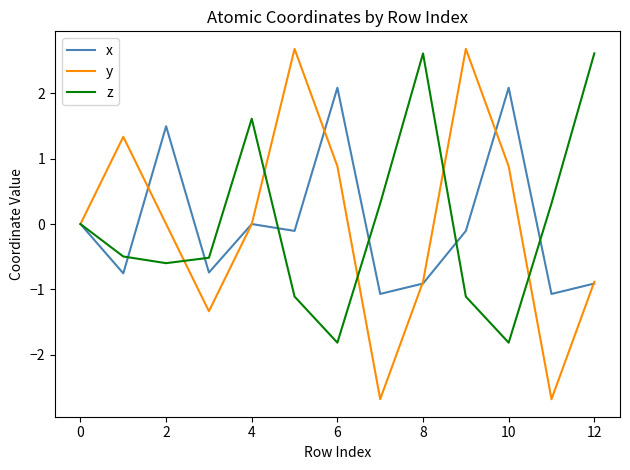

Which series has the widest spread of values?

y